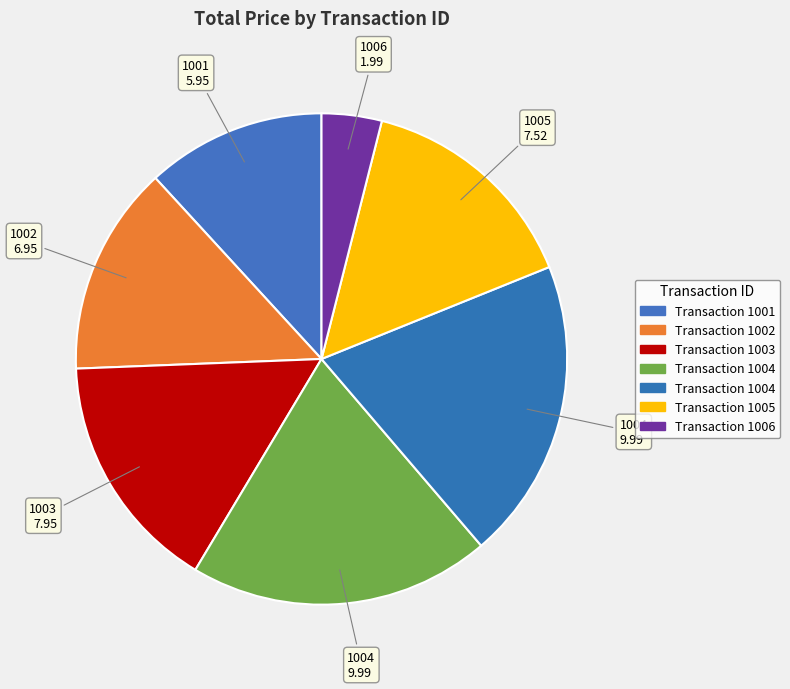

How many slices are in this pie chart?

7